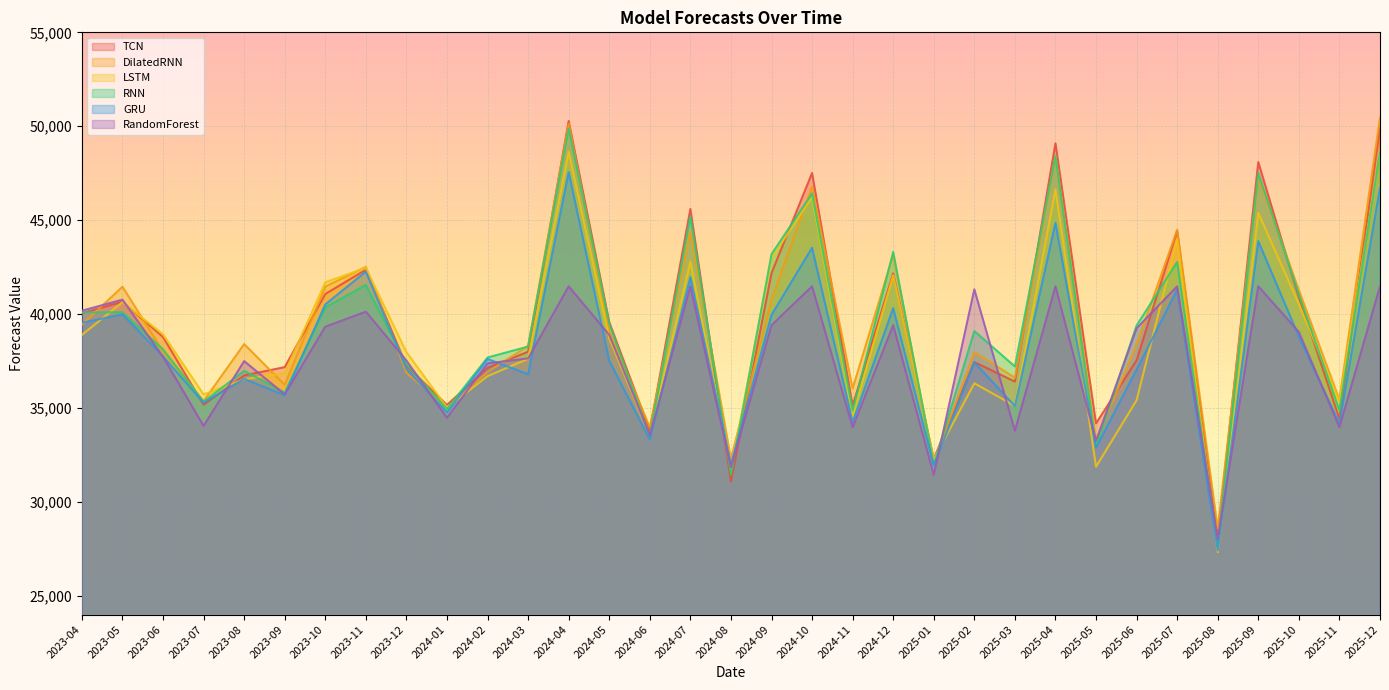

The value of GRU at 2023-08 is 64892.2. True or false?

False